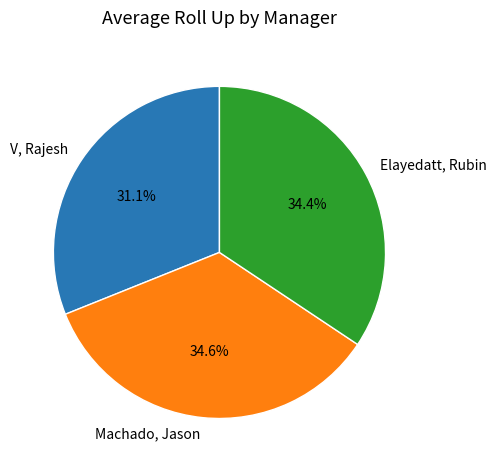

What percentage is the V, Rajesh slice, to the nearest percent?

31%